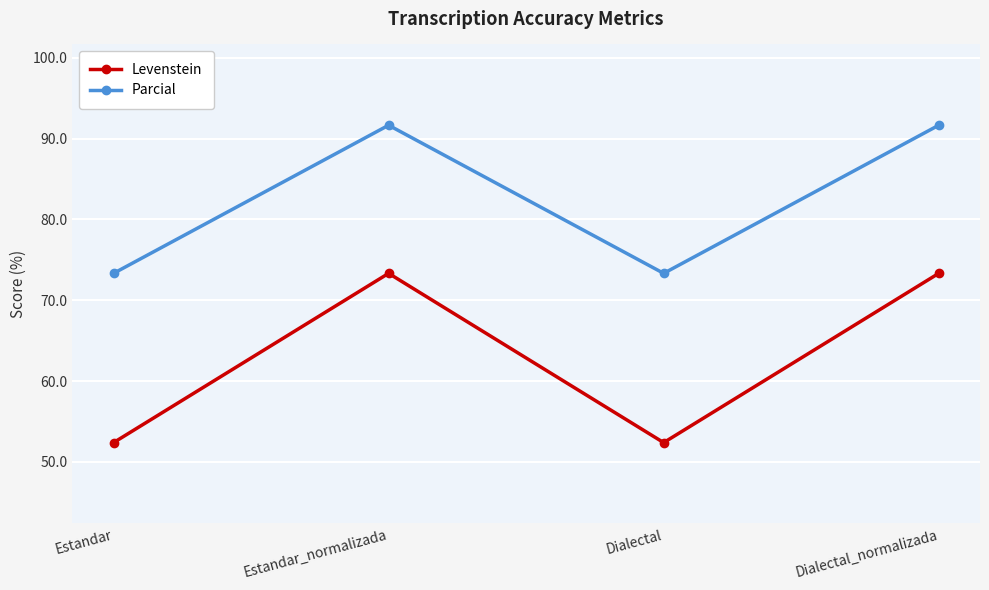

Which series has the widest spread of values?

Levenstein